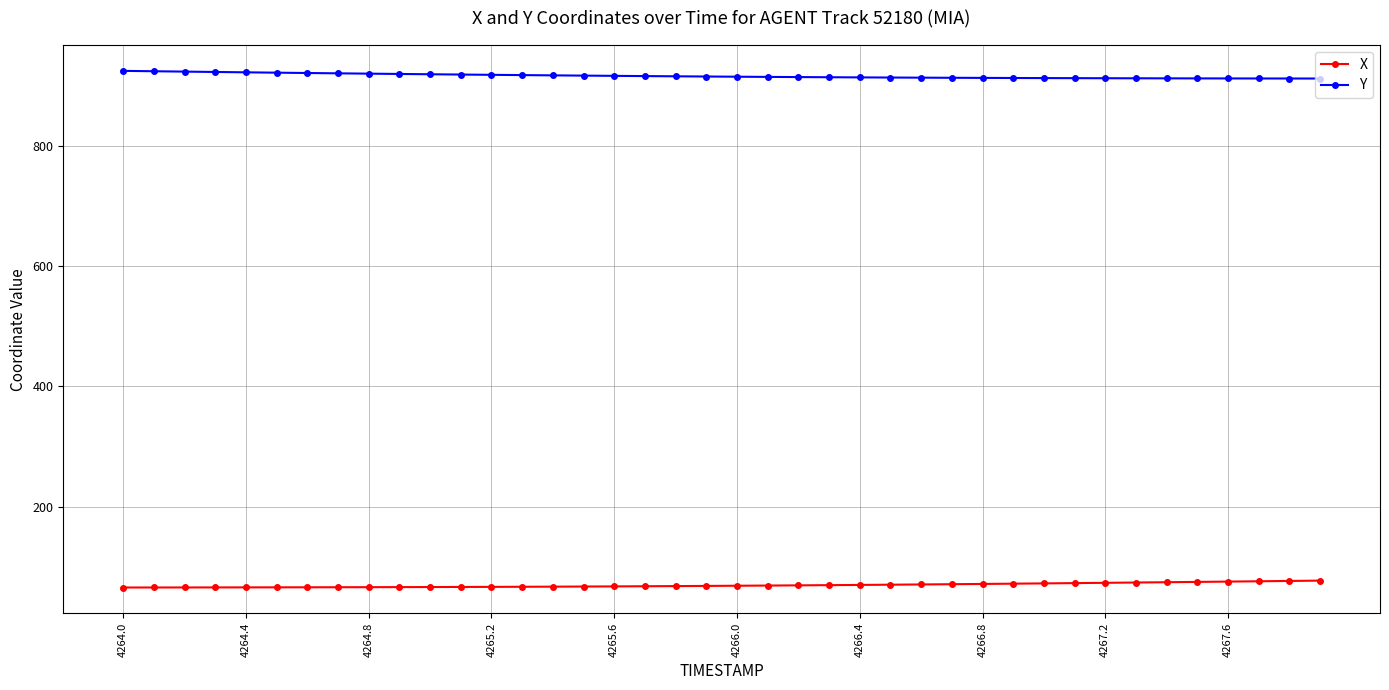

What is the value of the X point at the 13th from the left?

66.8